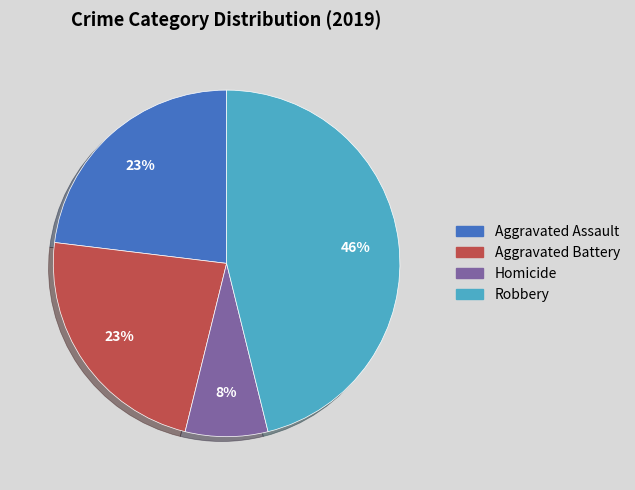

Is there a majority slice in this chart?

No